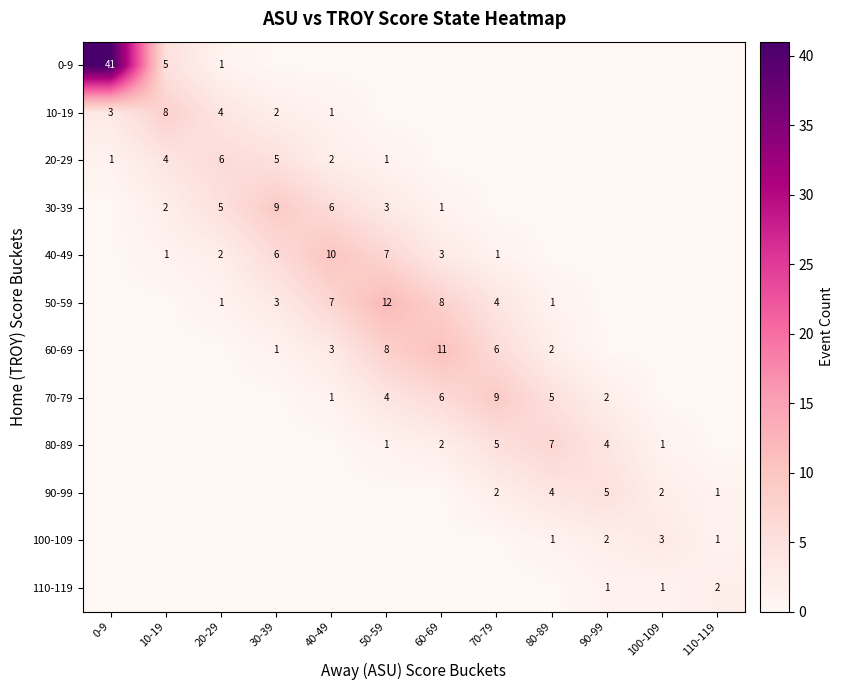

What is the maximum value shown in the chart?

41